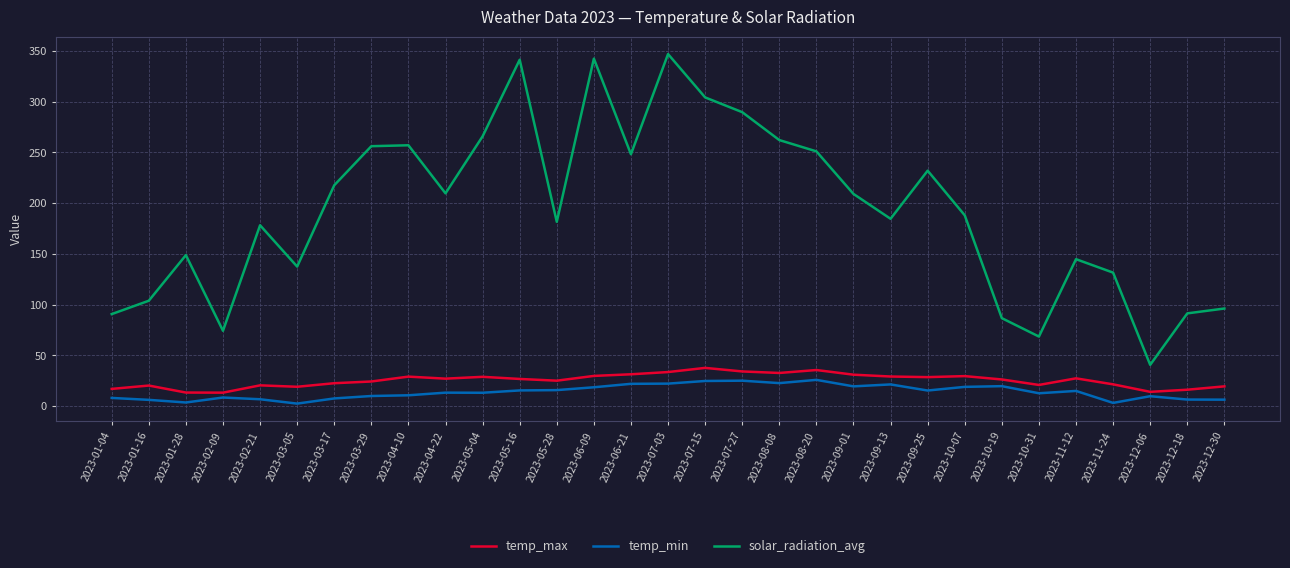

What is the highest value of the temp_min series?

25.9